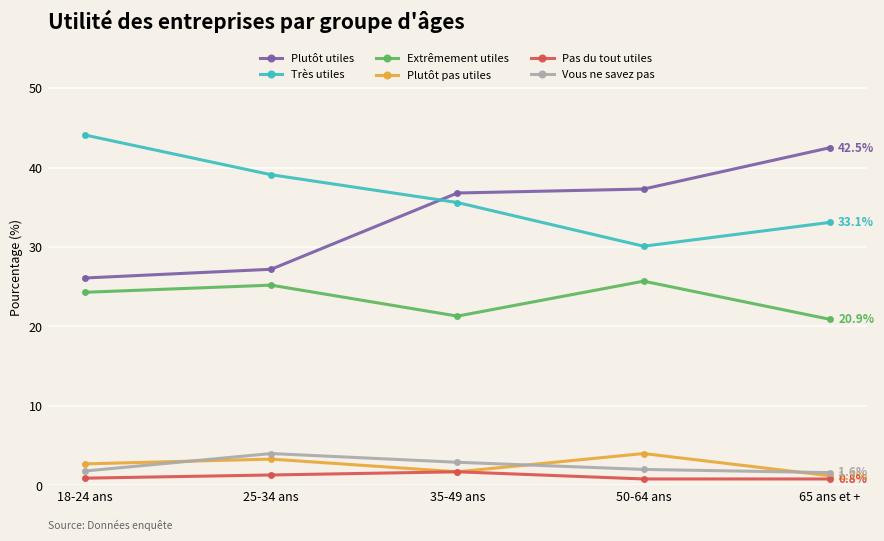

Read the Très utiles value at 50-64 ans.

30.1